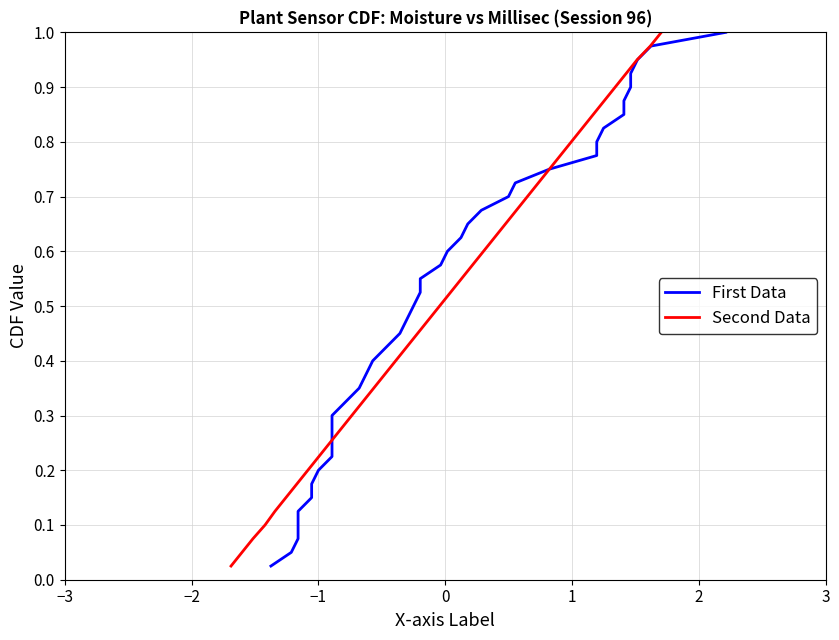

Does the chart have visible grid lines?

Yes